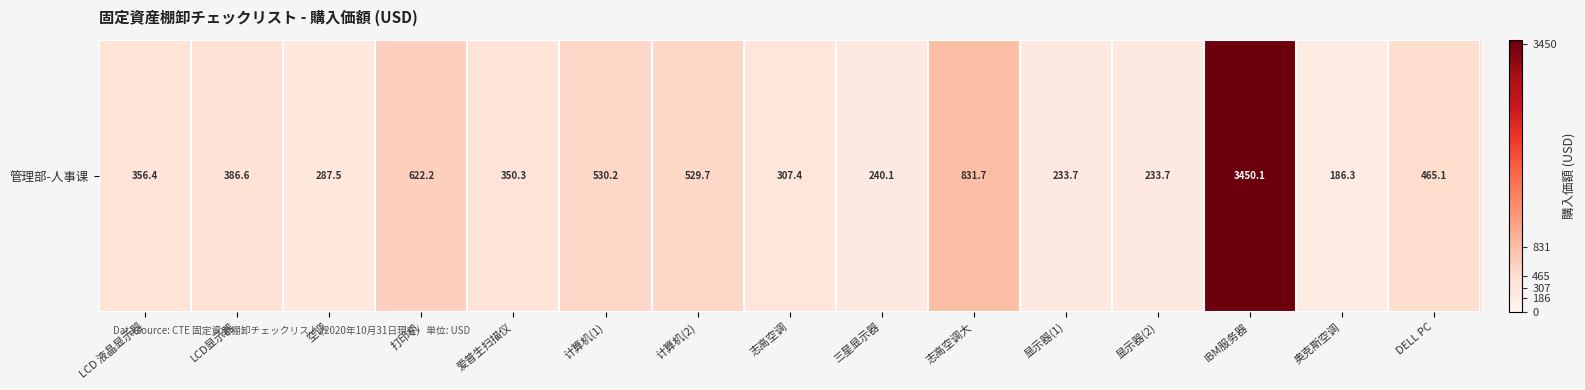

Which has a higher value, 爱普生扫描仪 or IBM服务器?

IBM服务器